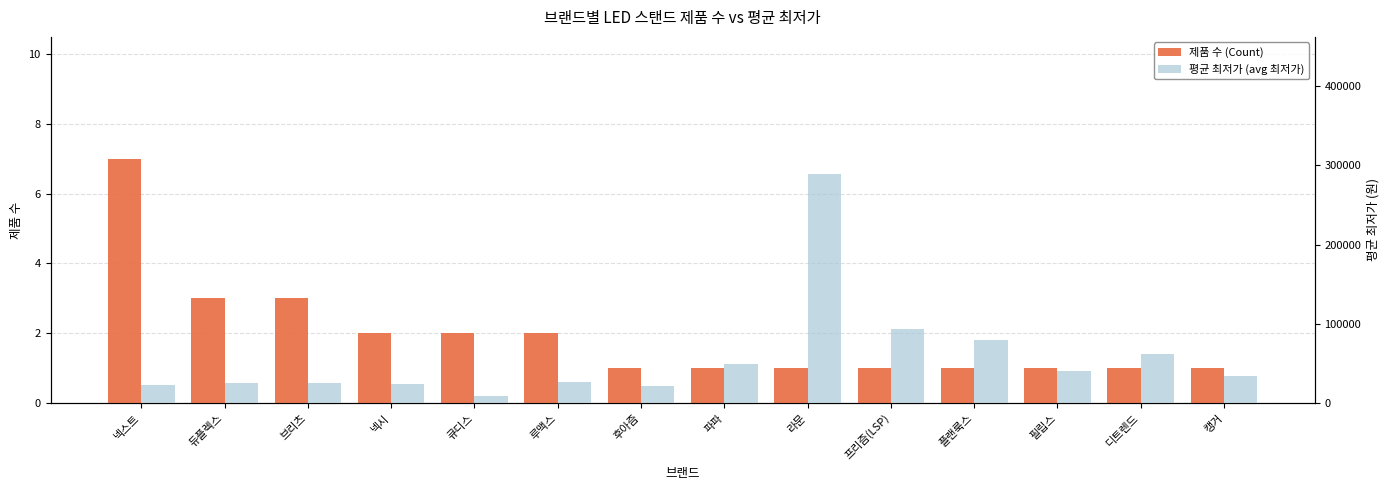

How many bars are there in total?

28